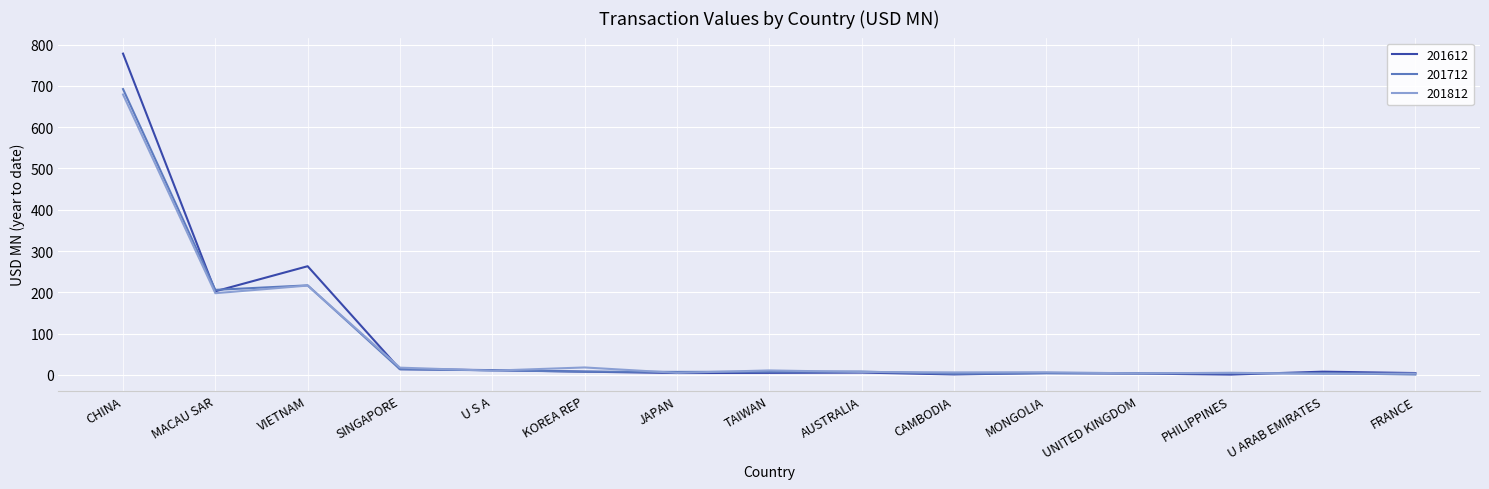

Is the value of 201812 at KOREA REP greater than the value of 201612 at MACAU SAR?

No